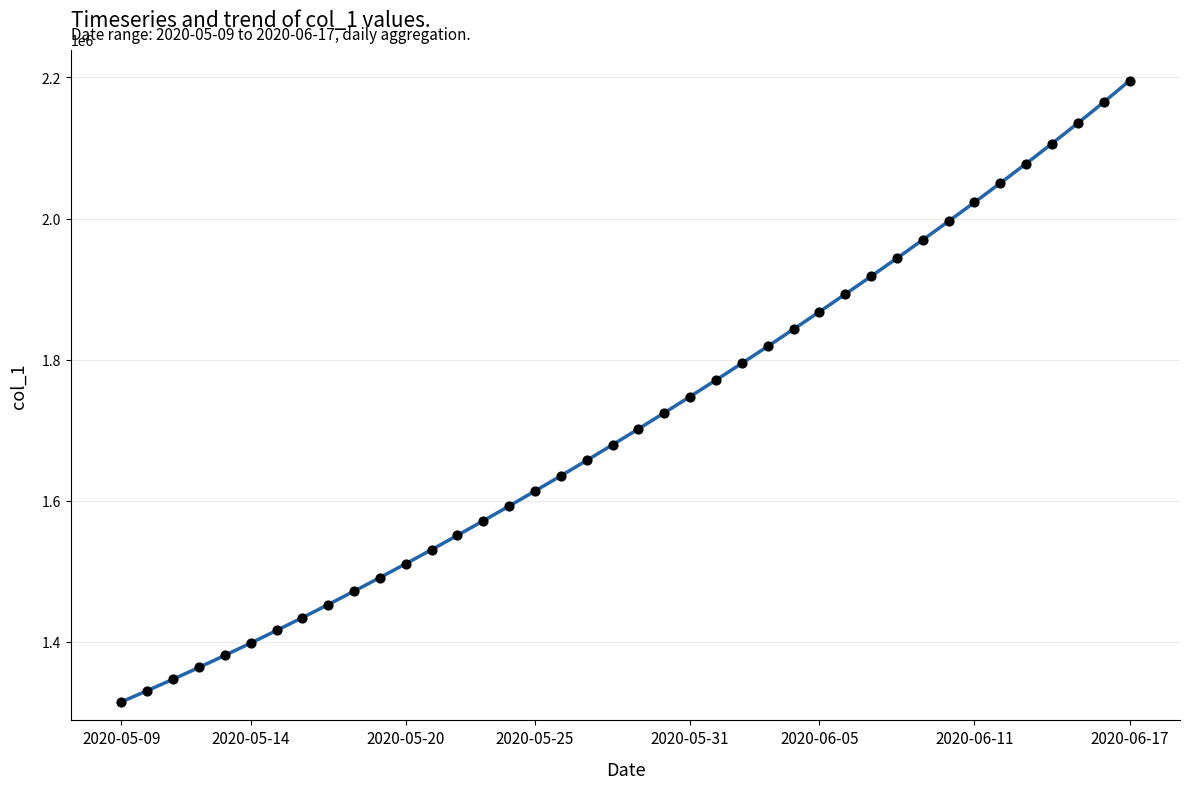

Between 2020-05-14 and 2020-06-12, which is larger?

2020-06-12